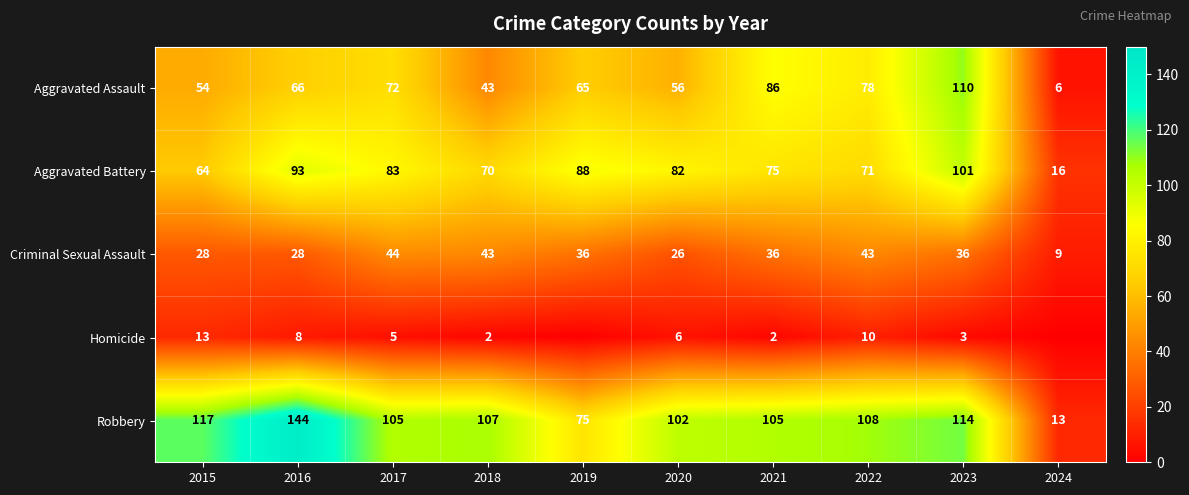

What is the minimum value for Aggravated Battery?

16